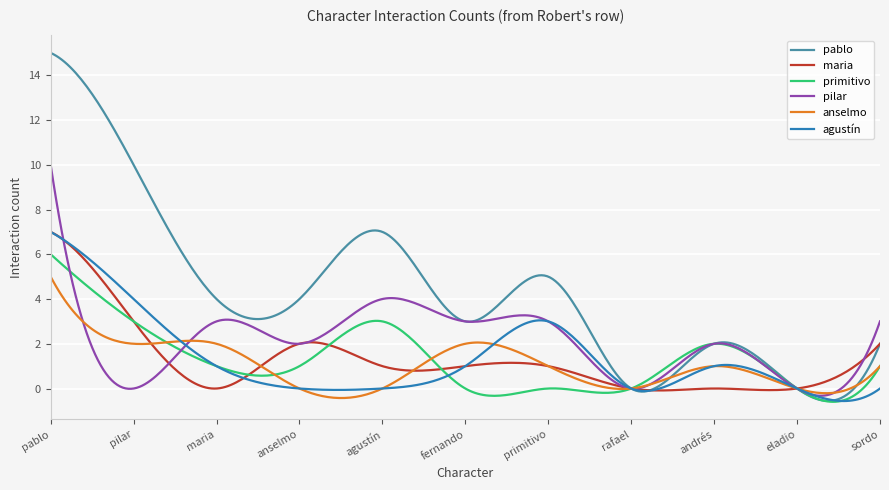

Which series has the largest total across all categories?

pablo